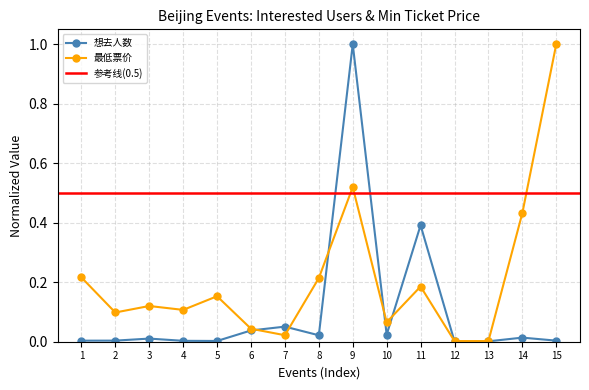

How many interior local peaks does the 最低票价 series have?

4